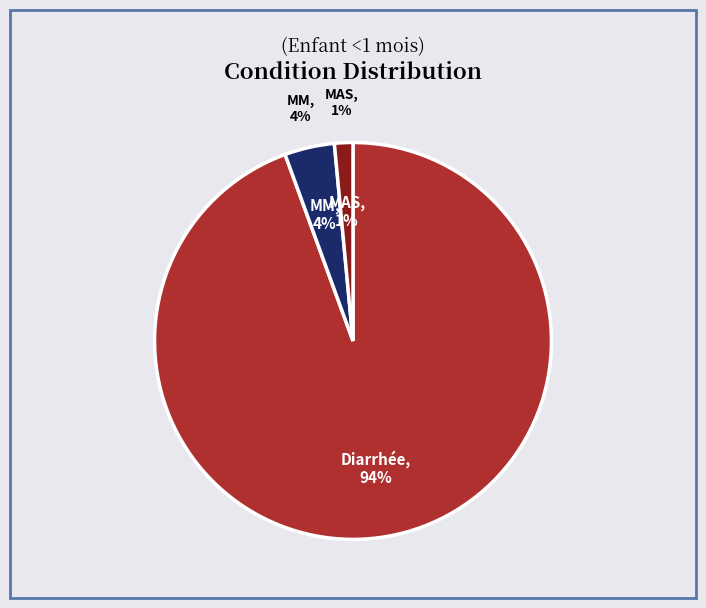

To the nearest percent, what portion does MM represent?

4%